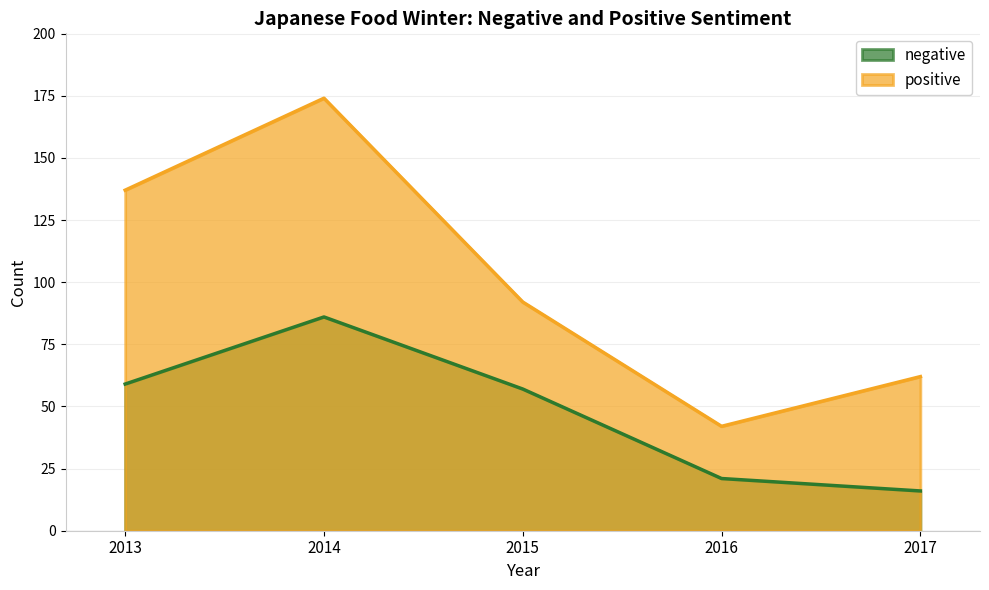

What is the greatest value displayed?

174